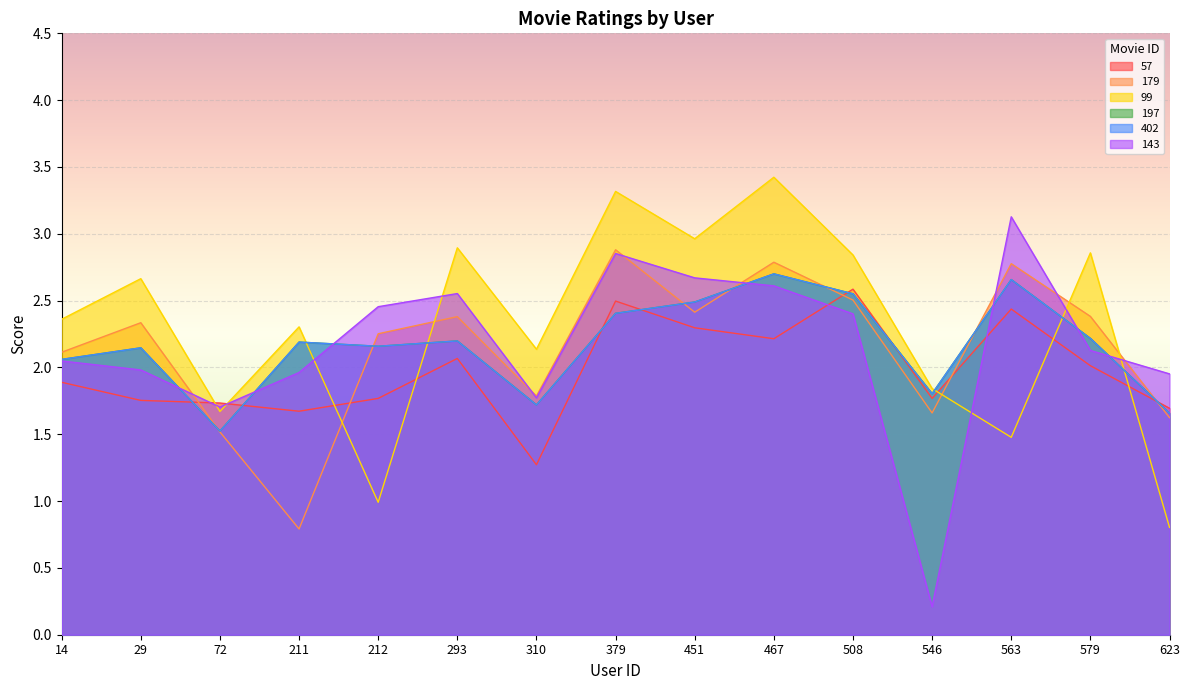

Count the number of categories in the chart.

15